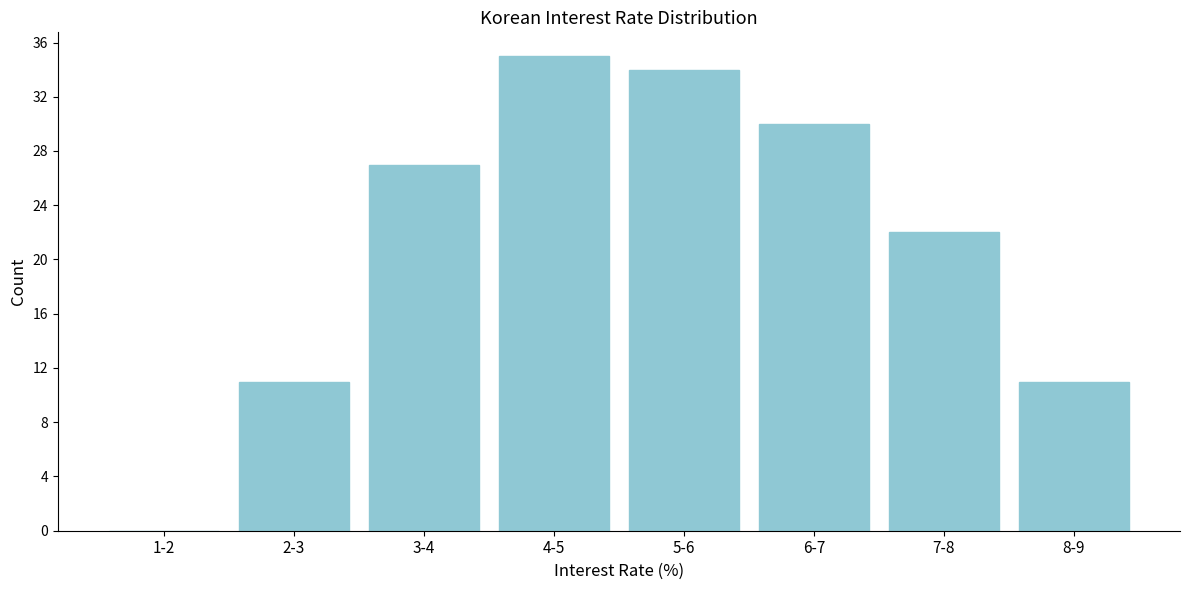

Reading left to right, extract all data points from this chart.

1-2=0	2-3=11	3-4=27	4-5=35	5-6=34	6-7=30	7-8=22	8-9=11